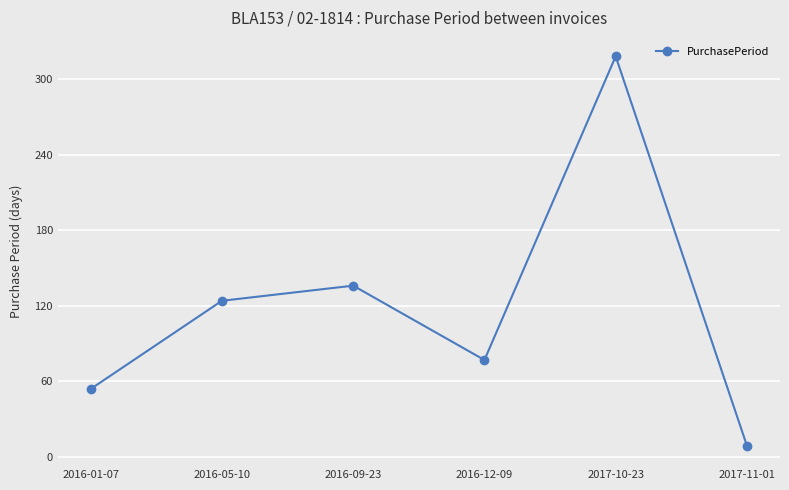

At which label is the value closest to 163?

2016-09-23